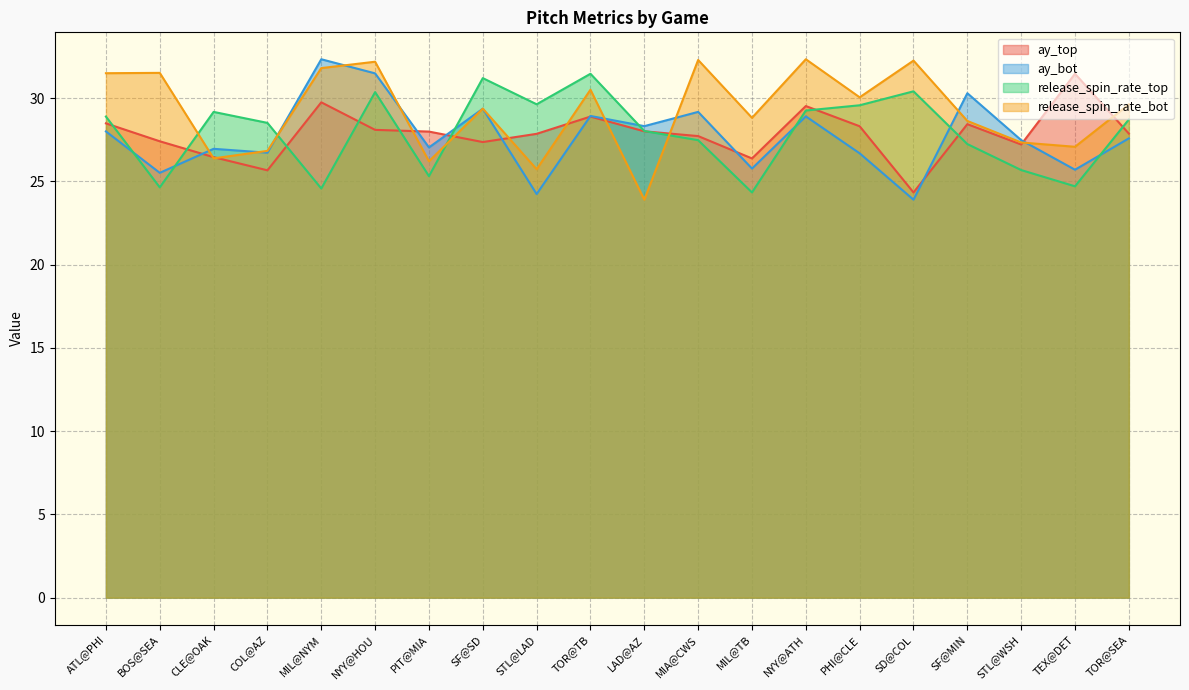

True or false: release_spin_rate_top and ay_bot intersect in this chart.

True